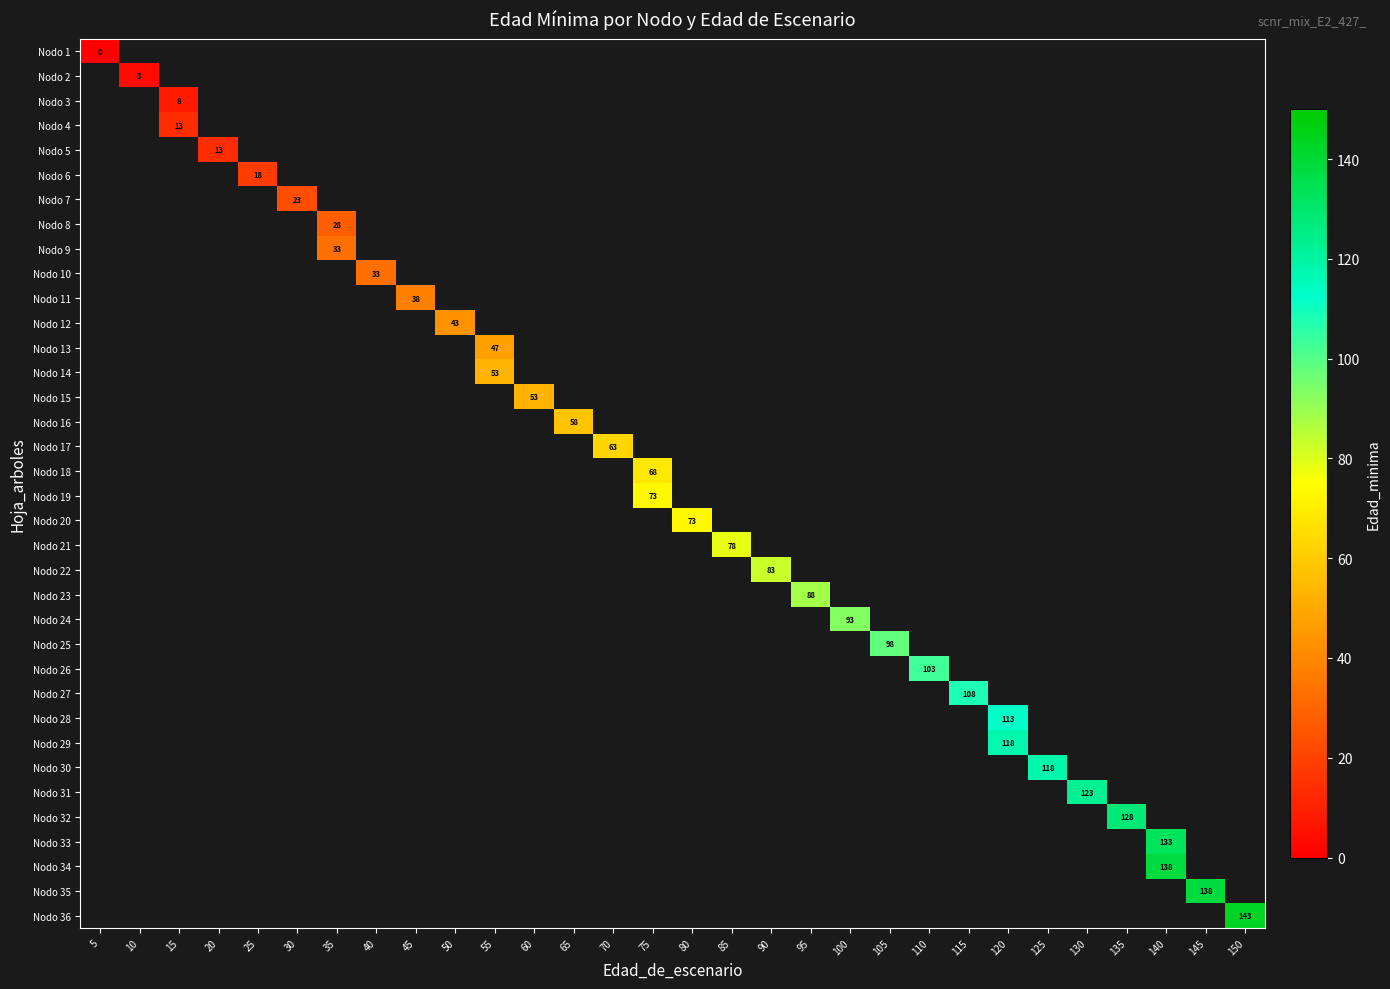

Is it true that Nodo 18 equals 68 at 75?

True